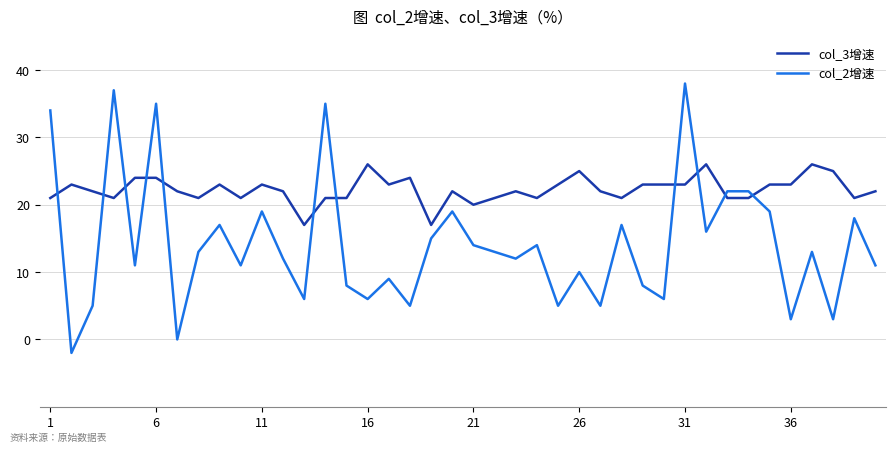

List the series in order of their peak value, lowest first.

col_3增速, col_2增速